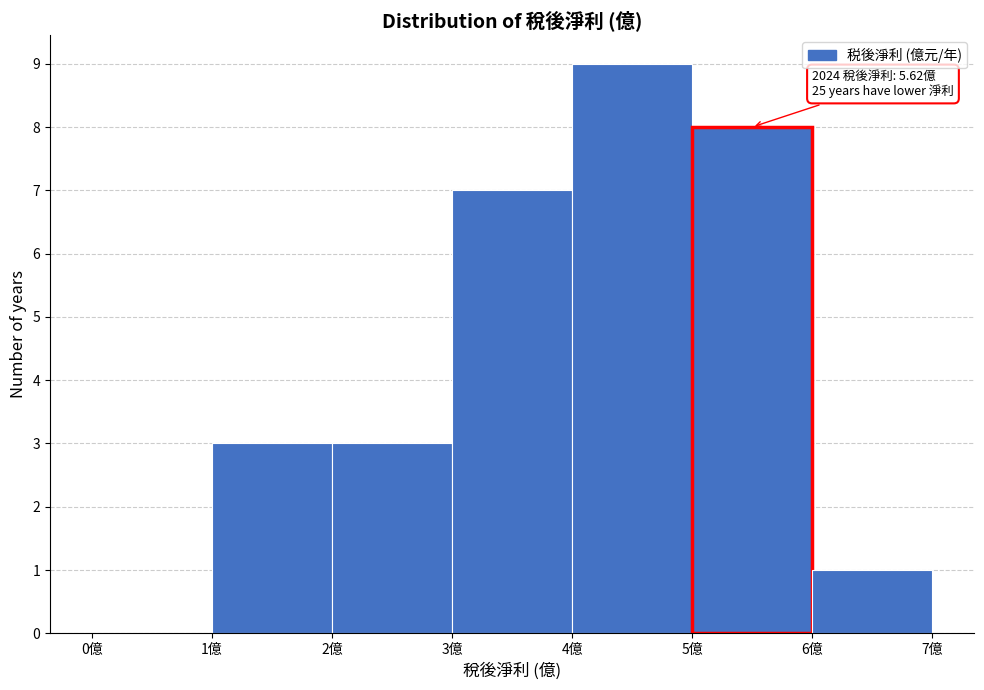

Over which range of the x-axis is the bar tallest?

4 to 5